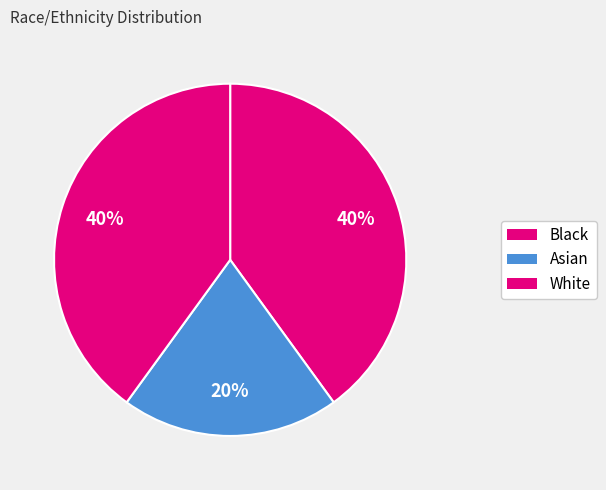

Does White represent more than half of the total?

No